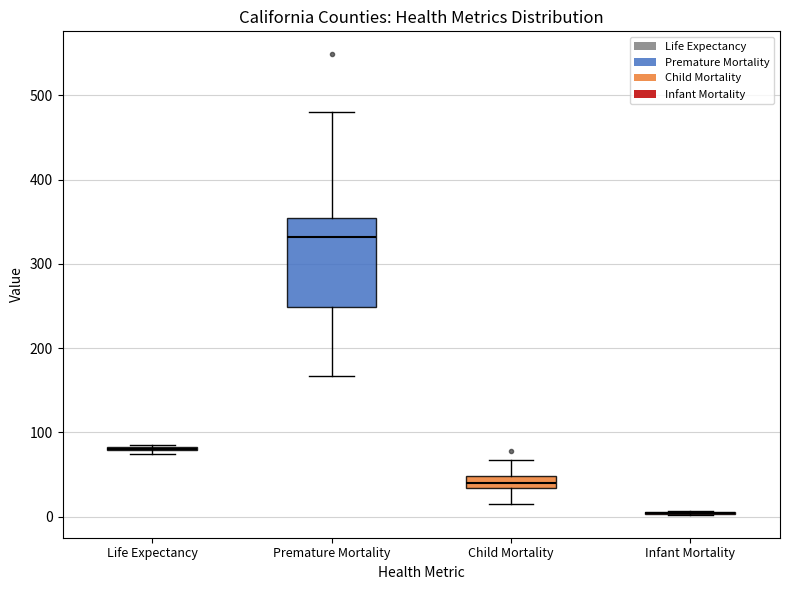

Which box is the tallest, from its lower edge to its upper edge?

Premature Mortality